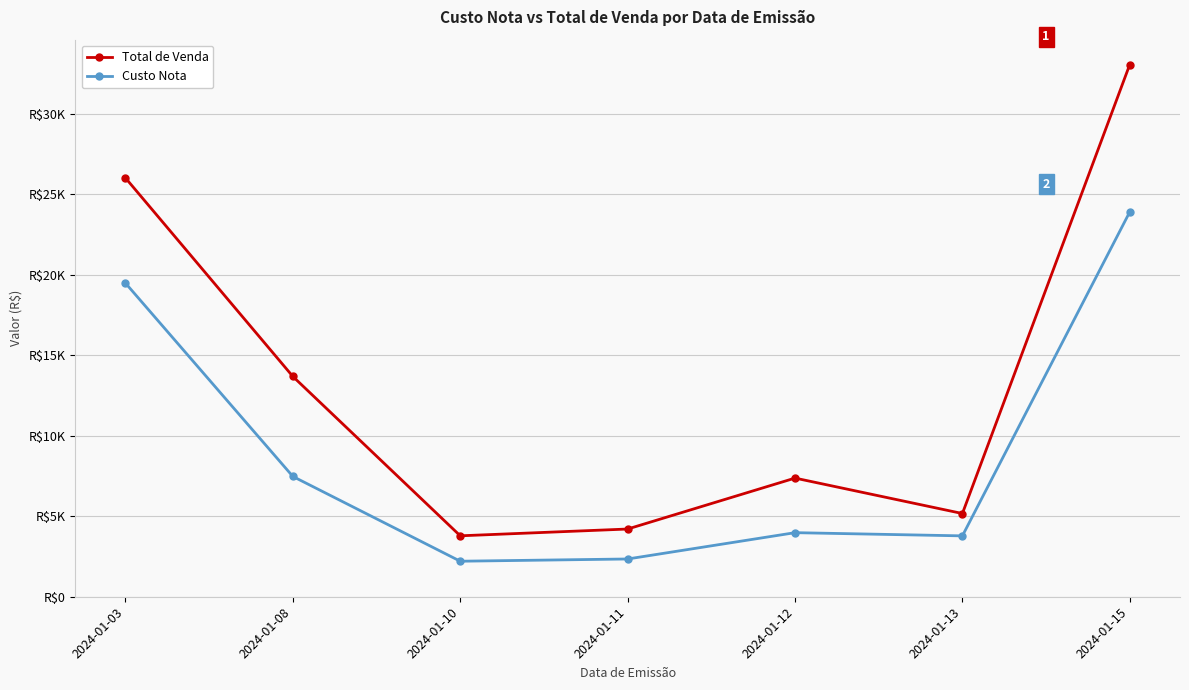

The value of Custo Nota at 2024-01-15 is 32007.8. True or false?

False